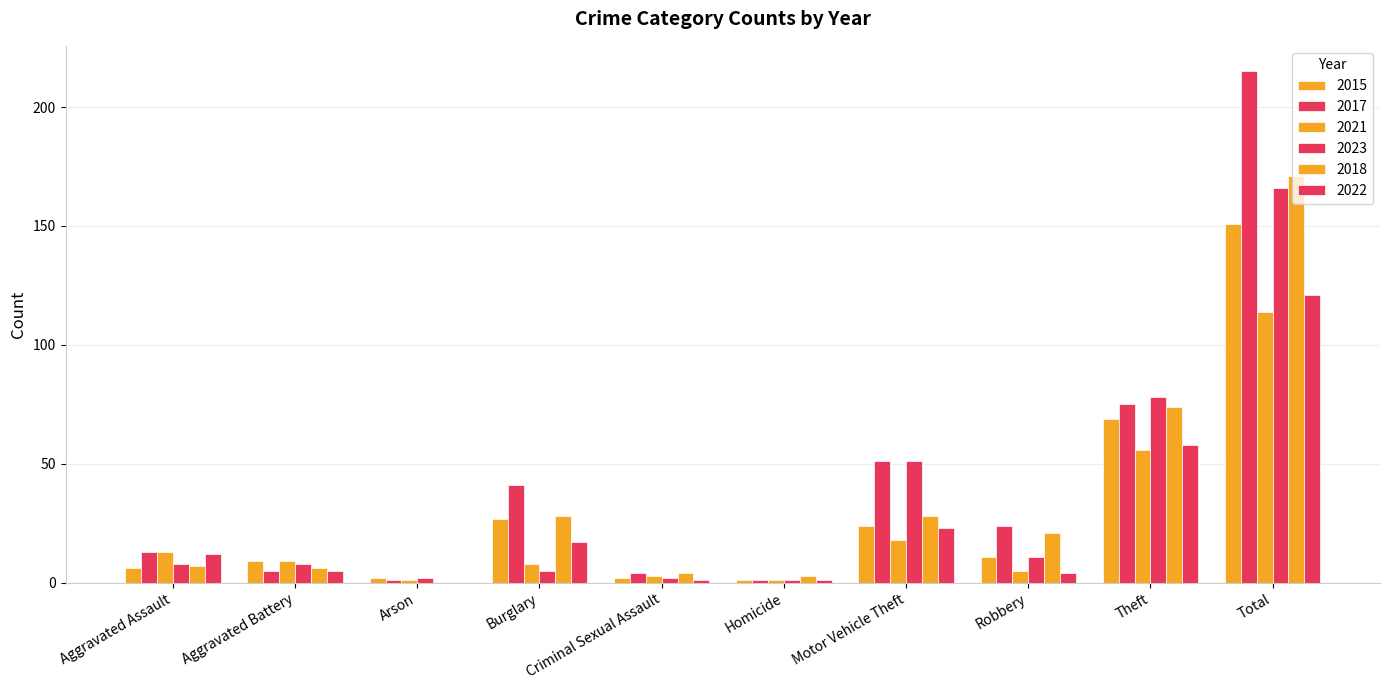

Is it true that 2017 equals 73 at Motor Vehicle Theft?

False